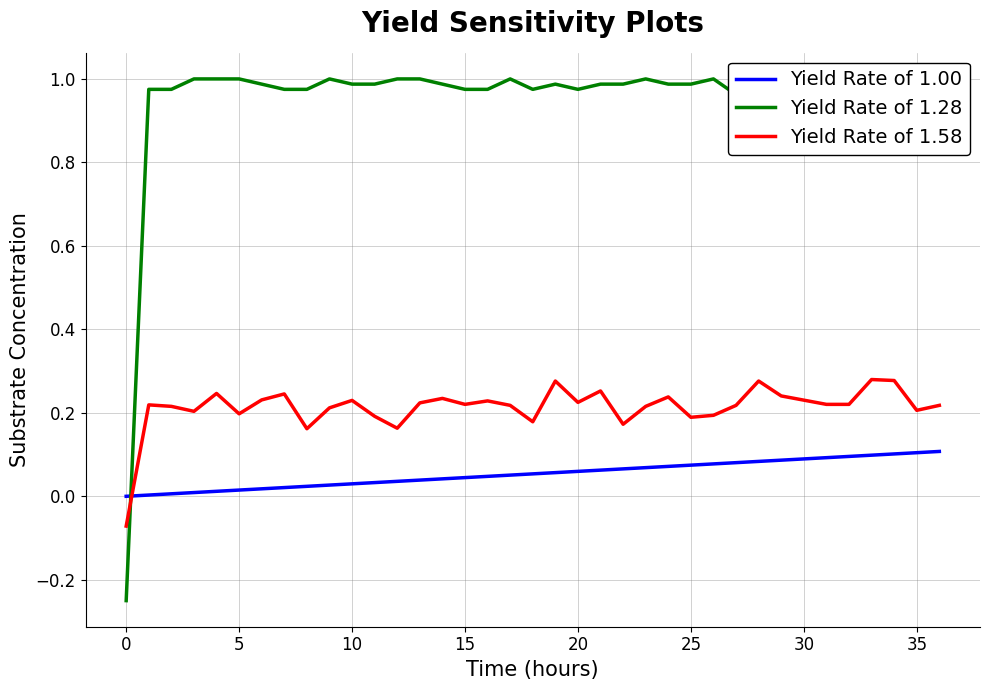

Rank the series by their average value, from lowest to highest.

Yield Rate of 1.00, Yield Rate of 1.58, Yield Rate of 1.28